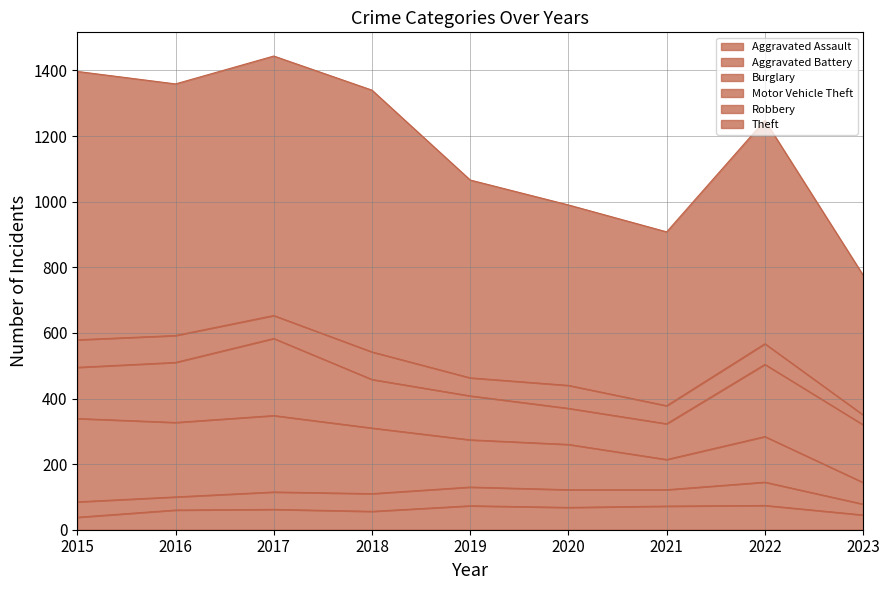

What is the difference between the second highest and second lowest values in the Aggravated Battery series?

17